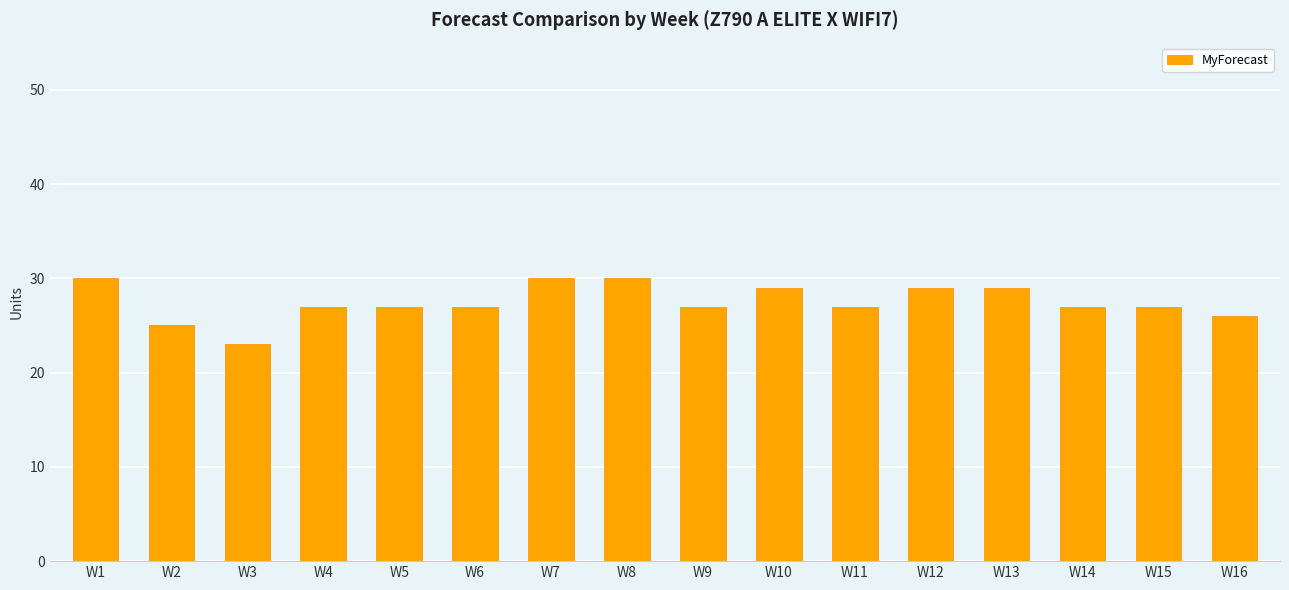

What is the greatest value displayed?

30